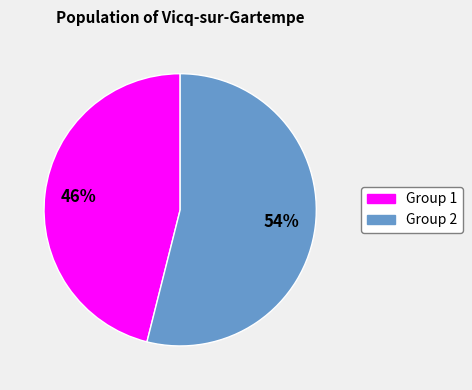

How many segments does this pie chart have?

2